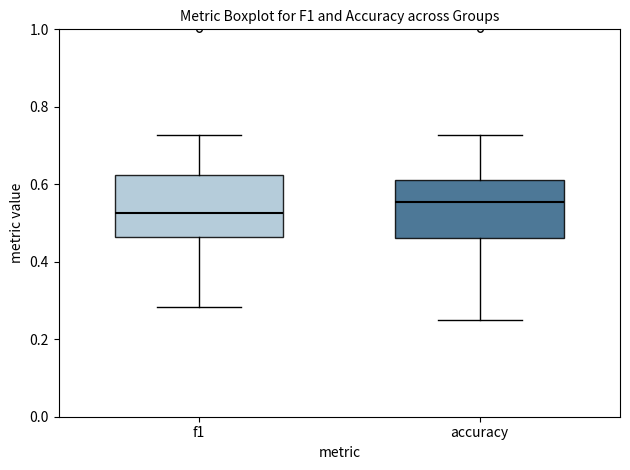

Reading left to right, transcribe this box plot: for each box, give where its median line is, the range the box spans, and where its two whiskers end, as read against the y-axis. The values are not printed on the chart, so give them approximately, as read against the axis.

f1: median 0.52, box 0.46 to 0.62, whiskers 0.28 to 0.72
accuracy: median 0.56, box 0.46 to 0.62, whiskers 0.26 to 0.72